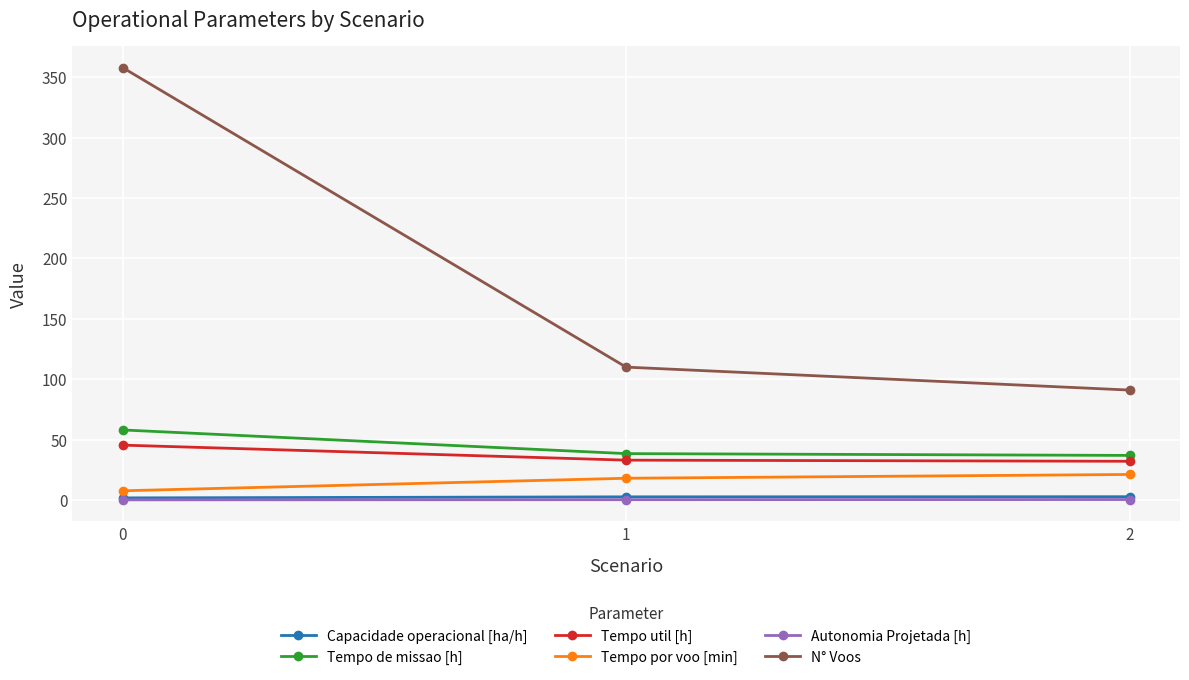

How many values in the Tempo por voo [min] series exceed 17?

2